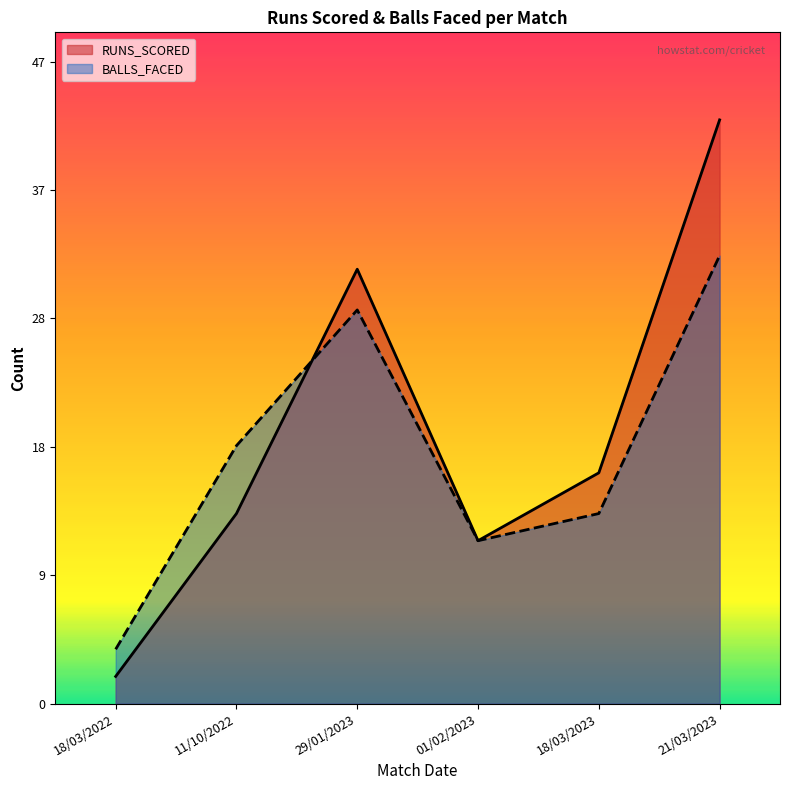

What are all the series names shown in the legend?

RUNS_SCORED, BALLS_FACED